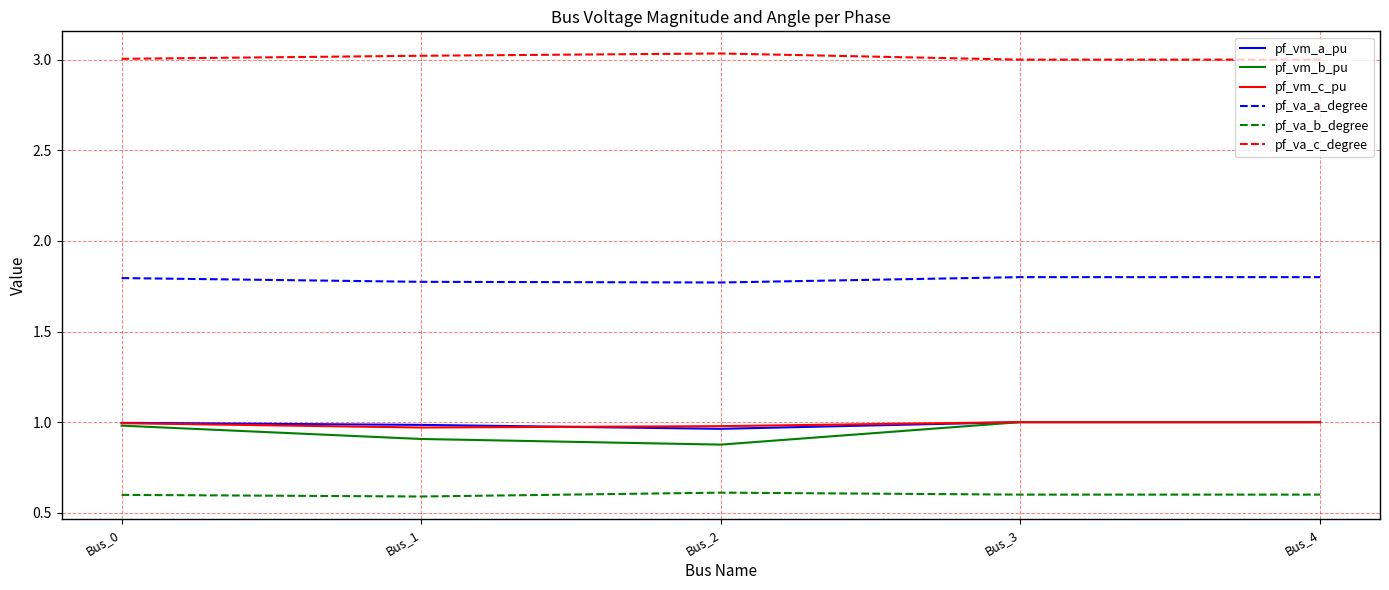

True or false: pf_va_c_degree has a value of 3.0 at Bus_0.

True